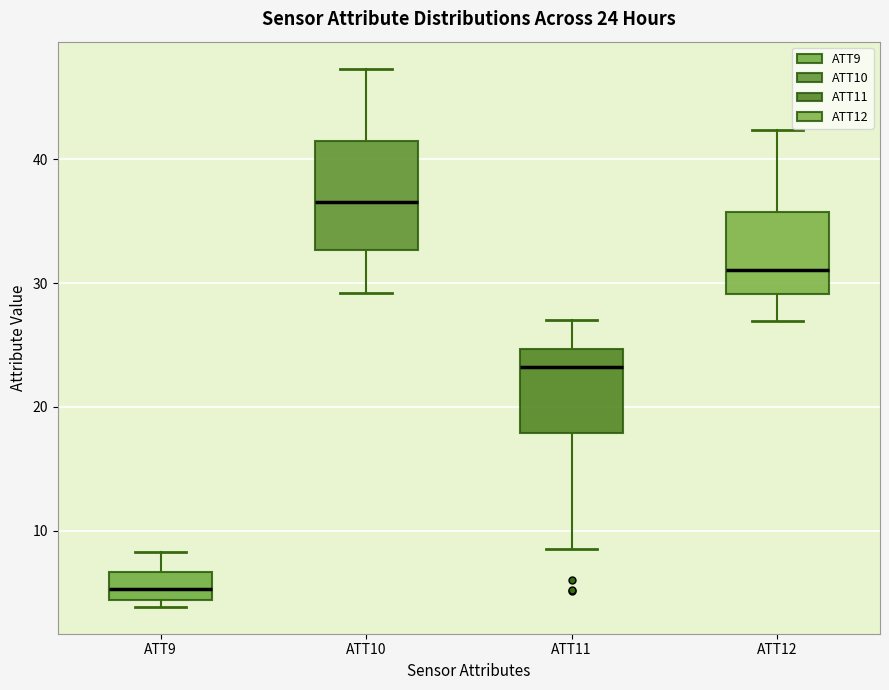

Comparing the boxes themselves (not the whiskers), which one is the tallest?

ATT10